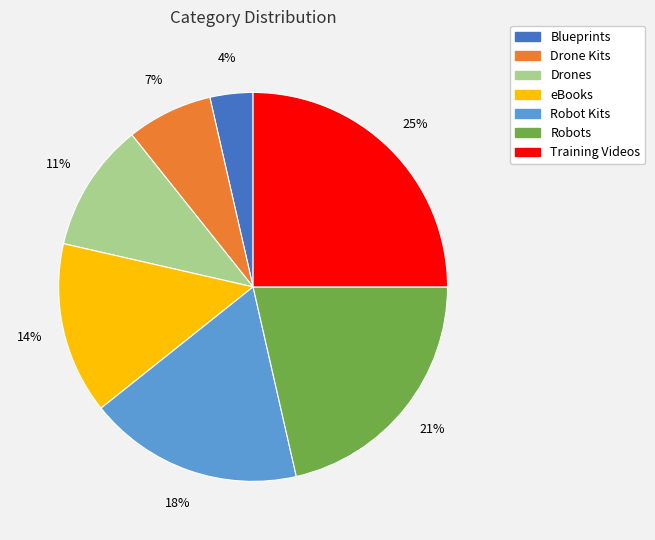

How many slices are in this pie chart?

7